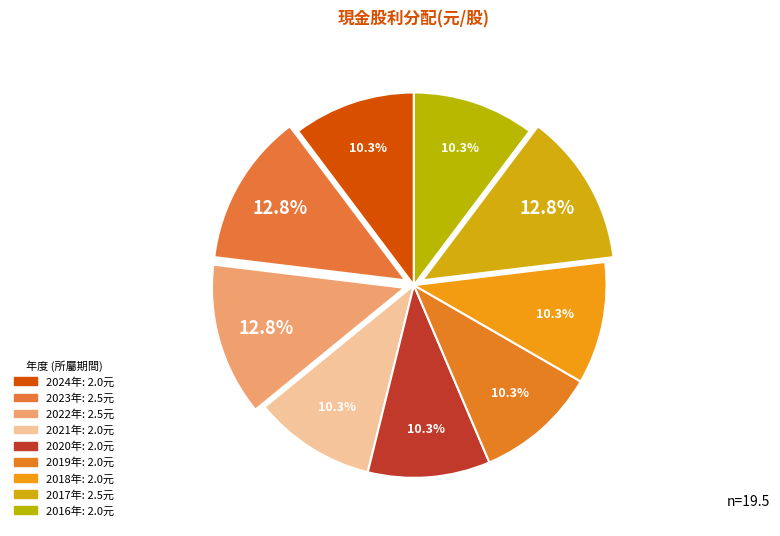

How many slices are in this pie chart?

9